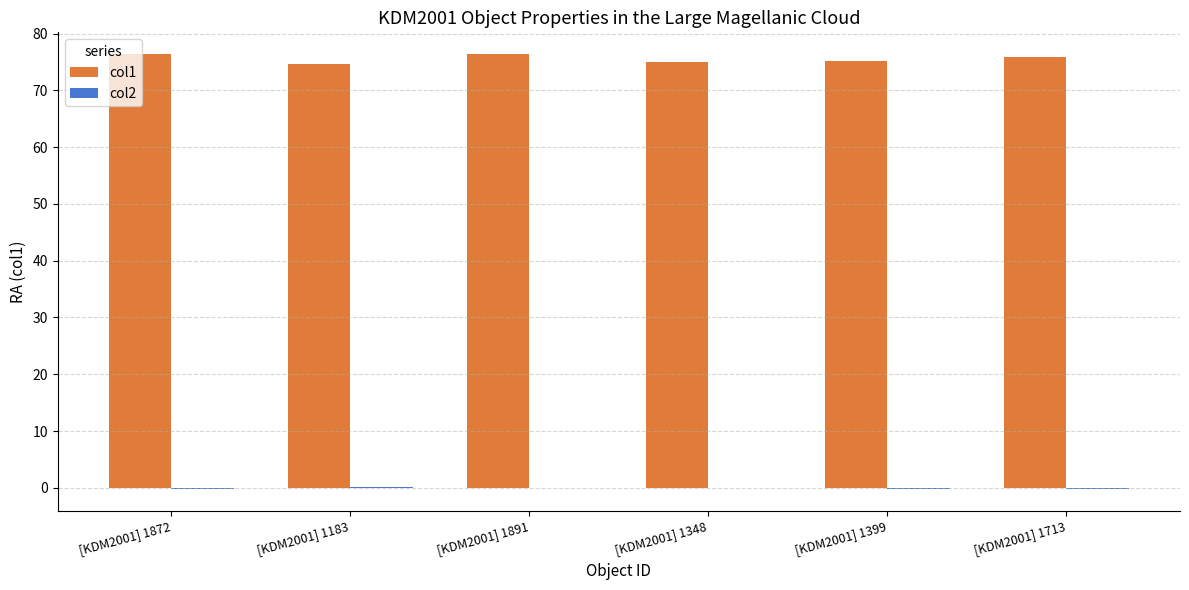

The col1 series shows 107.0 at [KDM2001] 1872. True or false?

False